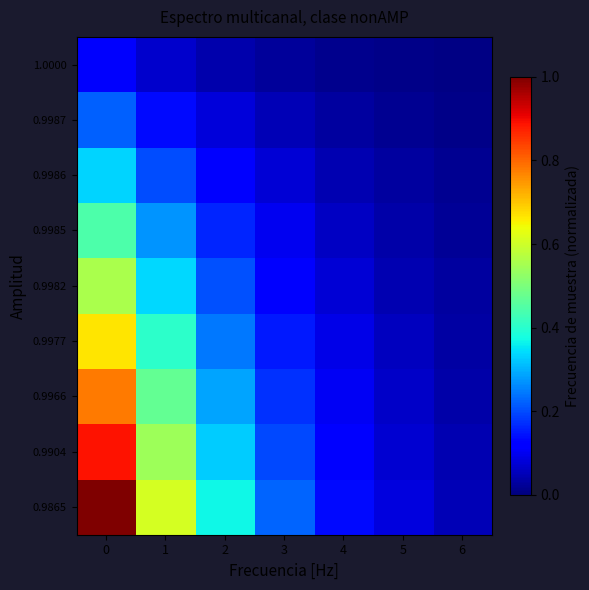

How many categories are shown in the chart?

7